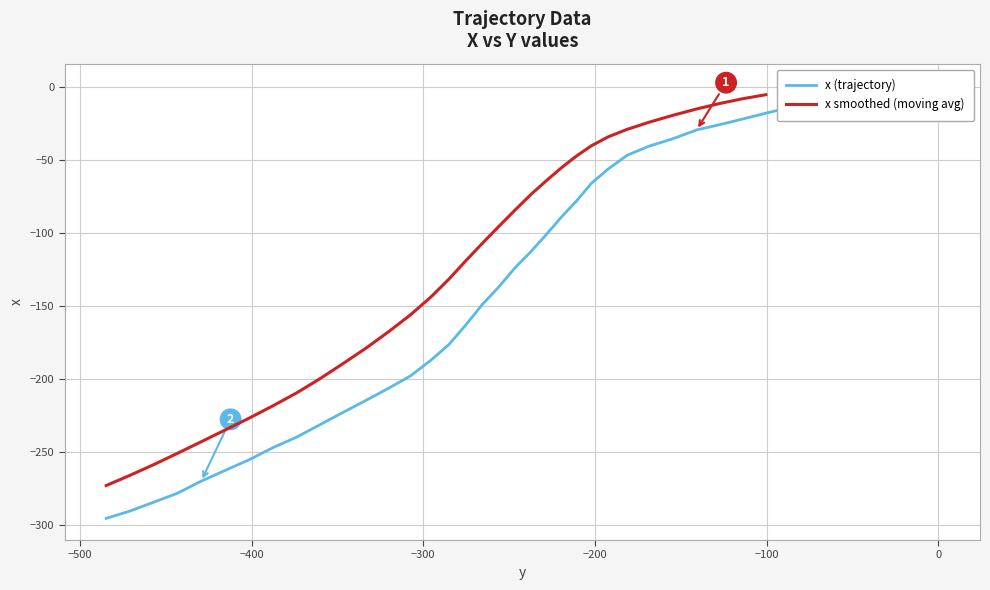

What is the difference between the second highest and minimum values?

296.2